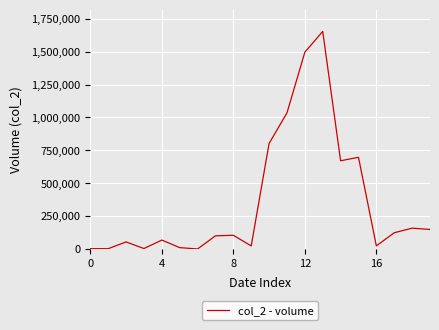

What is the difference between the maximum and minimum values?

1653630